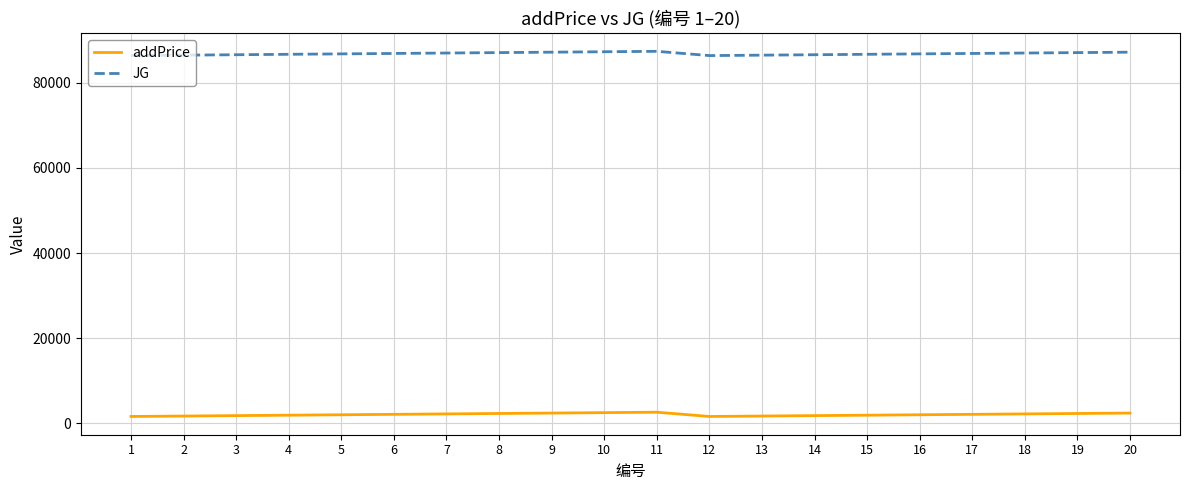

What is the minimum value for JG?

86400